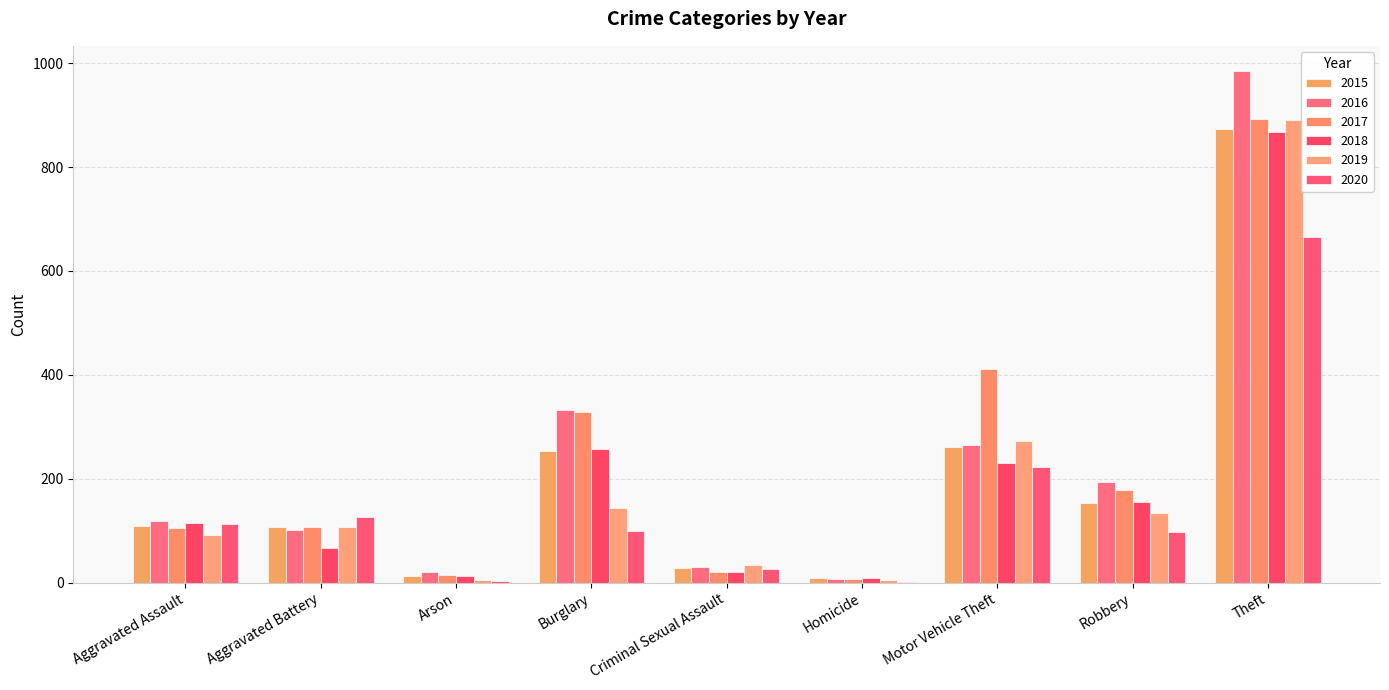

What is the difference between the maximum and minimum values in the 2017 series?

884